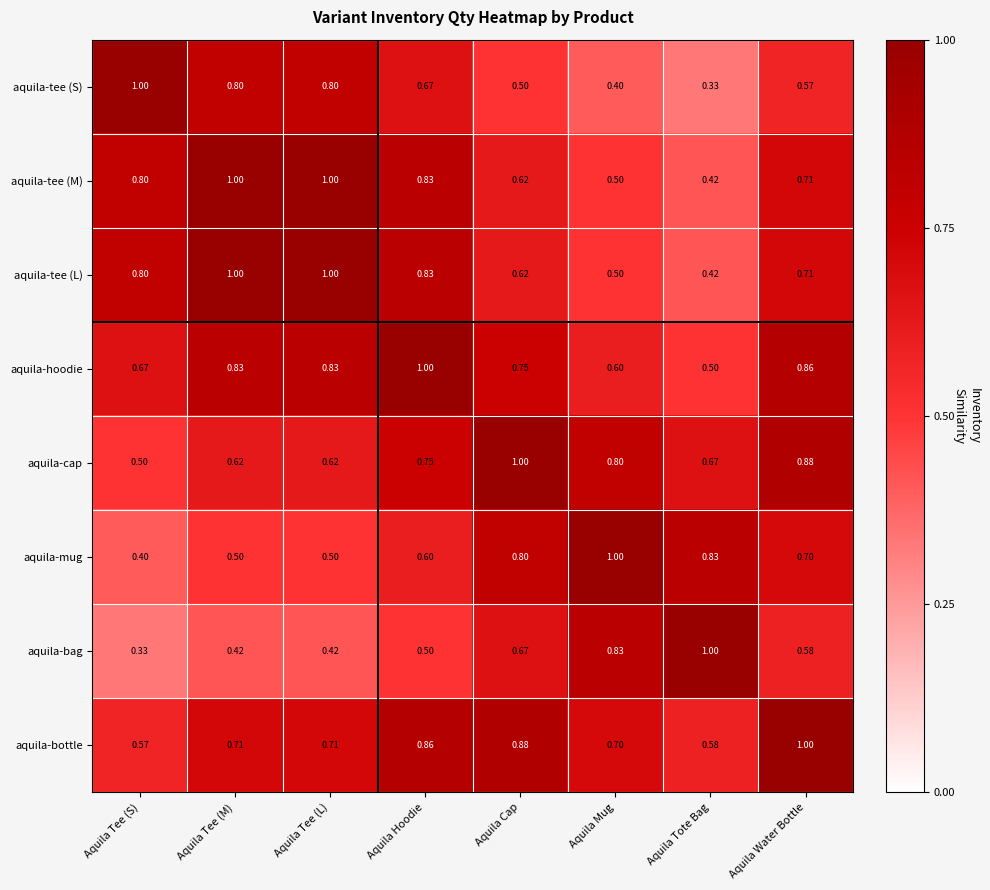

Is the value of aquila-bag at Aquila Tee (L) greater than the value of aquila-tee (L) at Aquila Tee (M)?

No